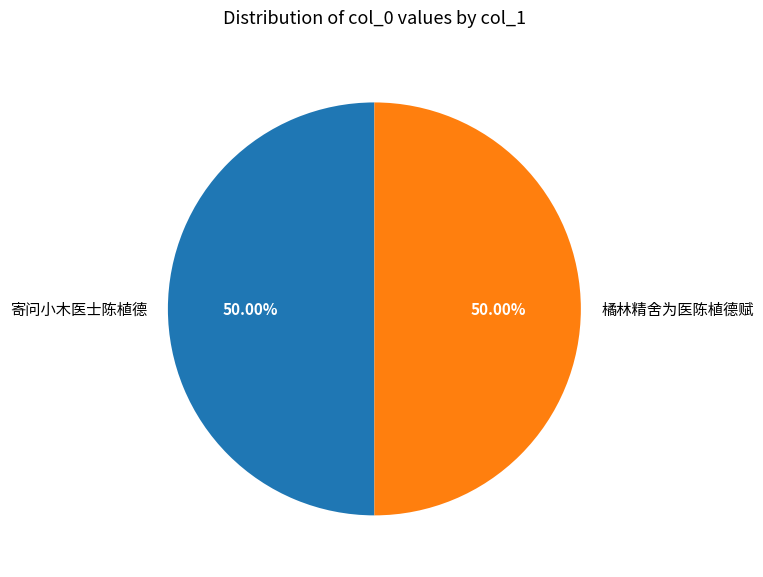

What is the ratio of the value at 寄问小木医士陈植德 to the value at 橘林精舍为医陈植德赋?

1.0